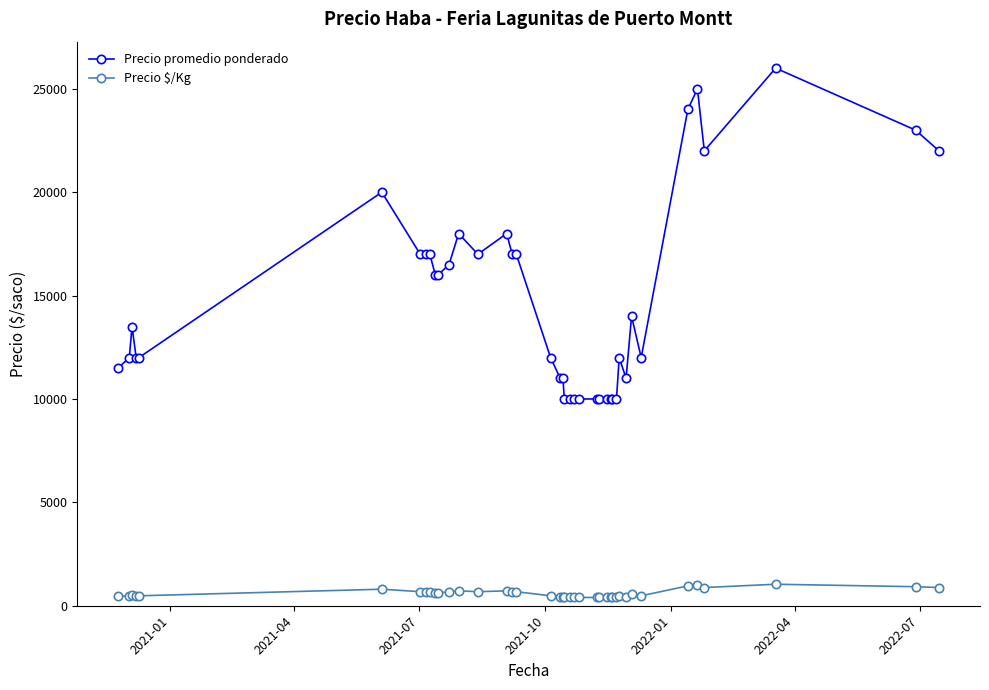

List the series in order of their peak value, lowest first.

Precio $/Kg, Precio promedio ponderado